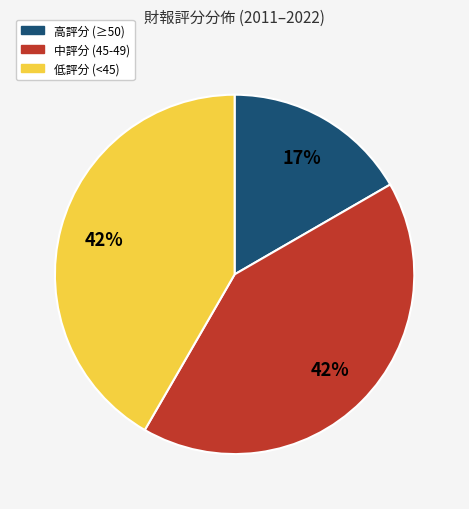

To the nearest percent, what is the average slice percentage?

33%